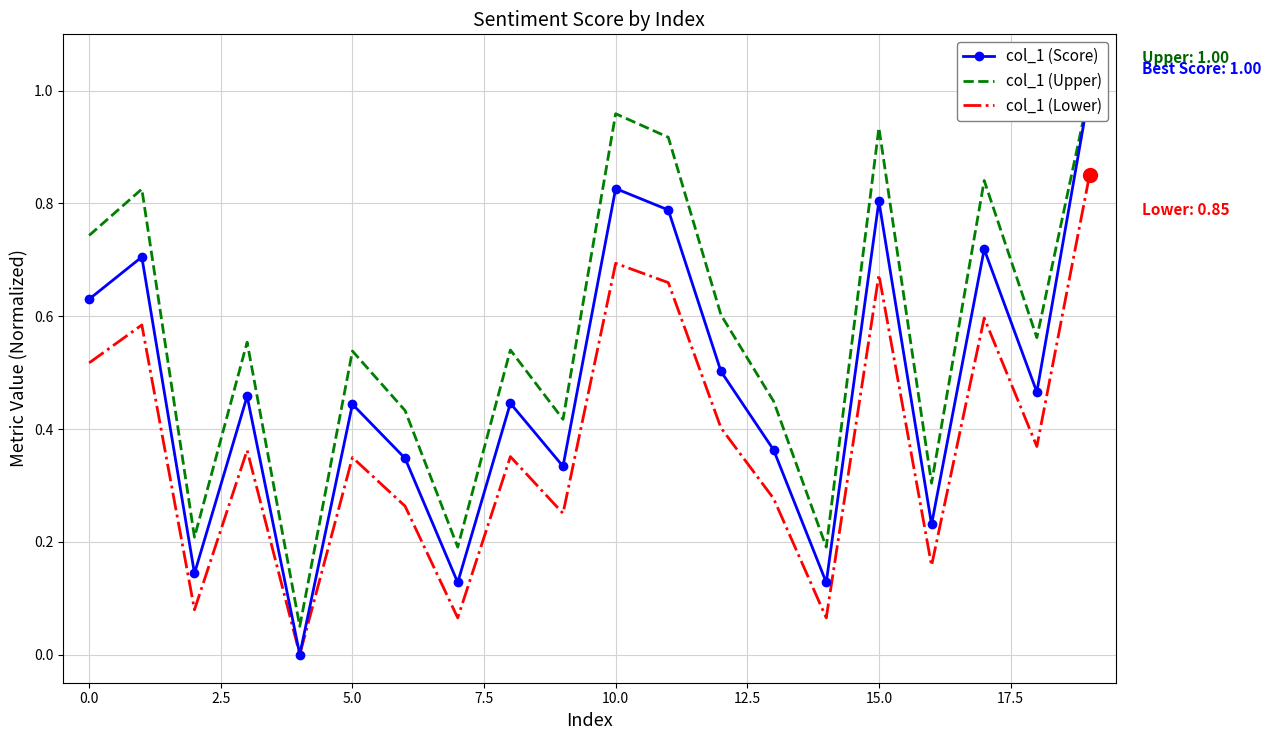

What is the maximum value for col_1 (Lower)?

0.8